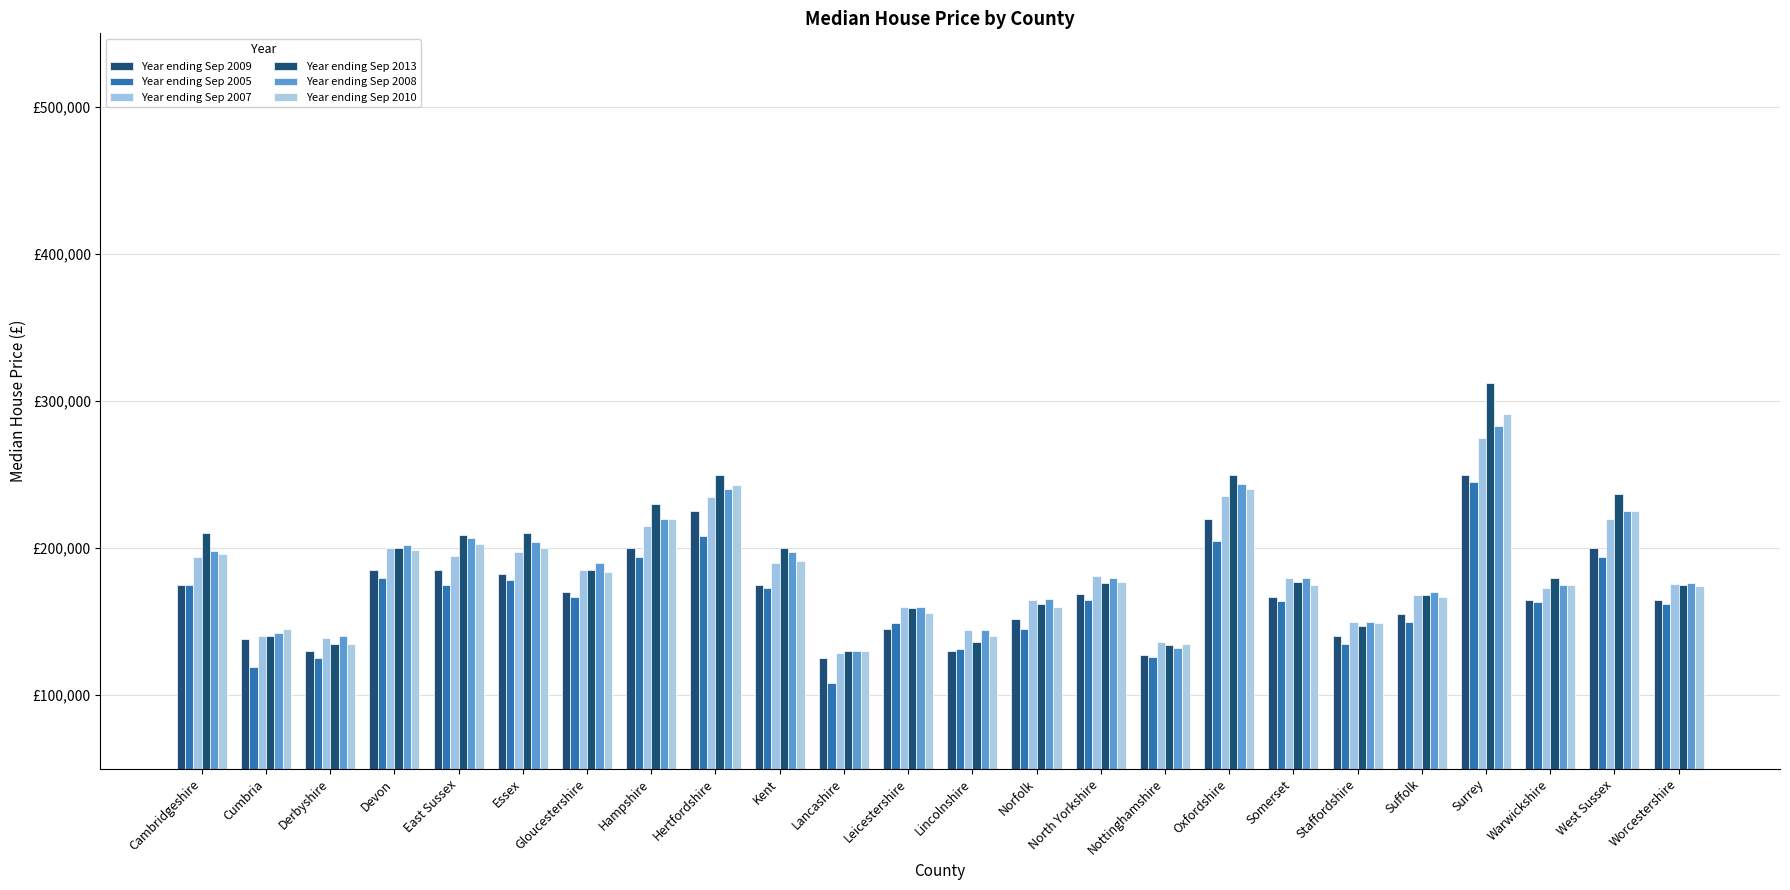

Does the chart contain any negative values?

No